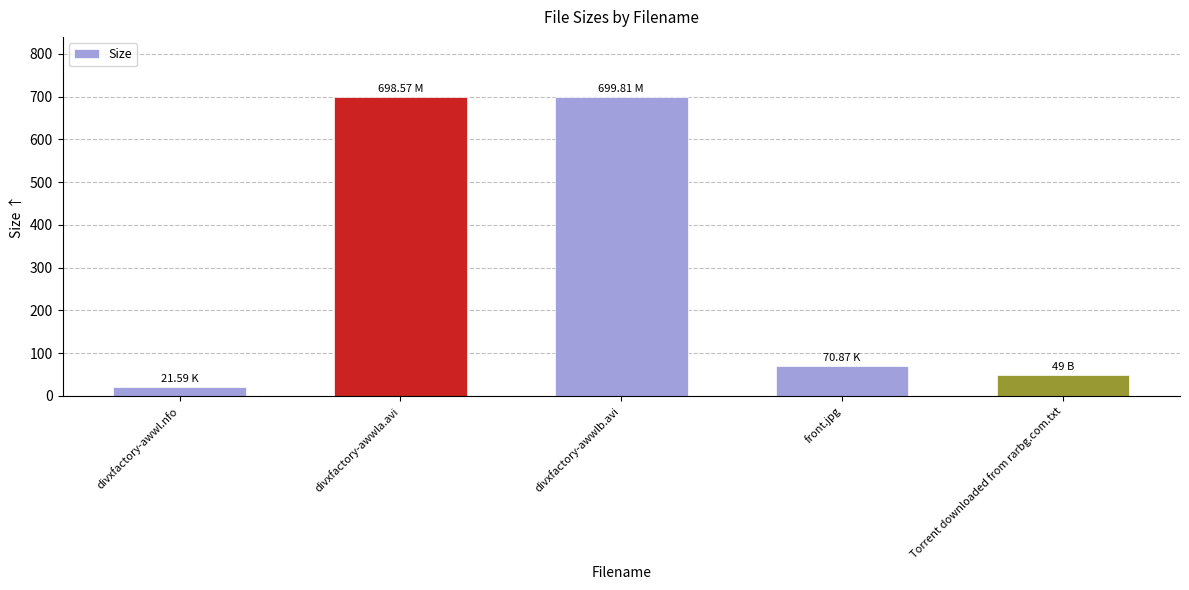

True or false: the data shows 21.6 at divxfactory-awwl.nfo.

True